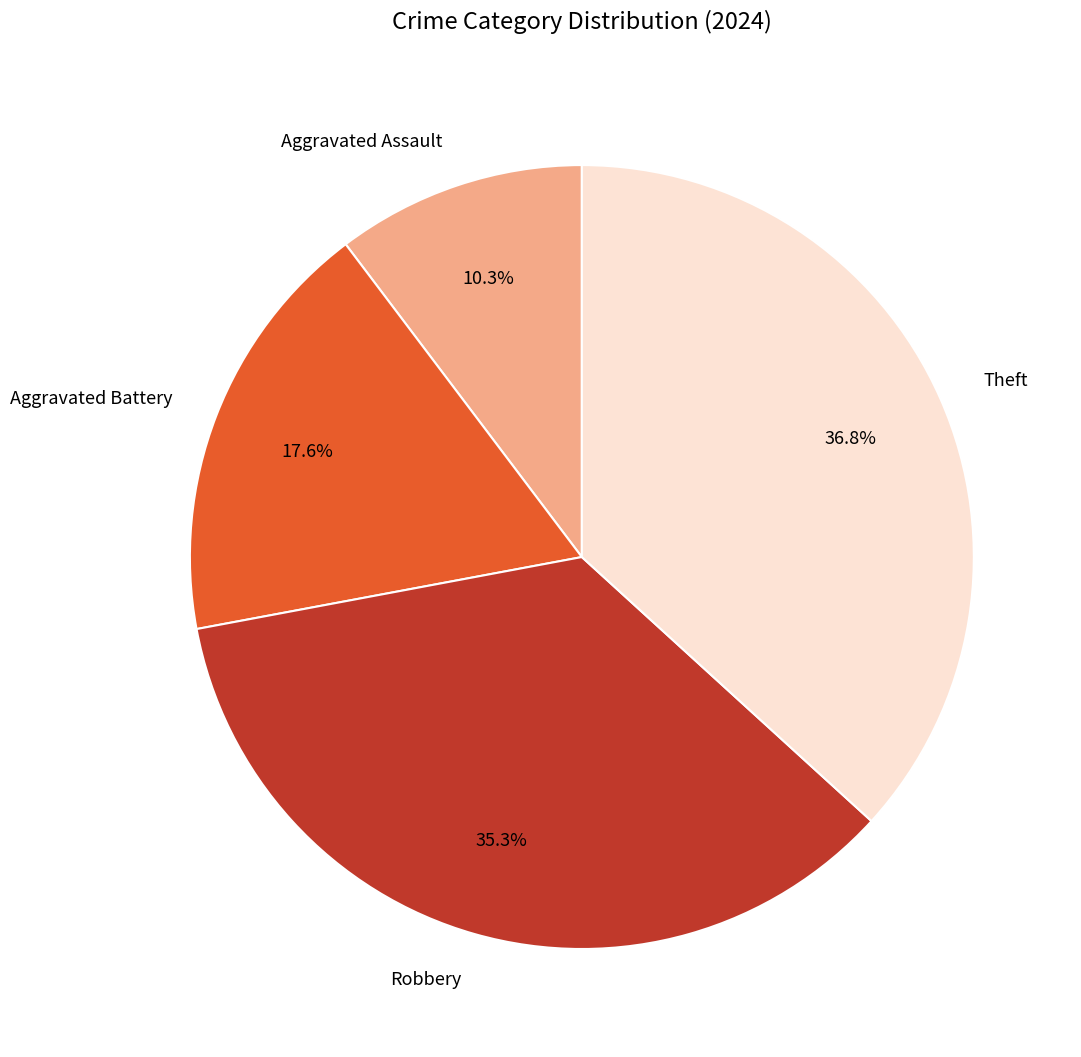

What is the total percentage of Theft and Aggravated Battery?

54.4%